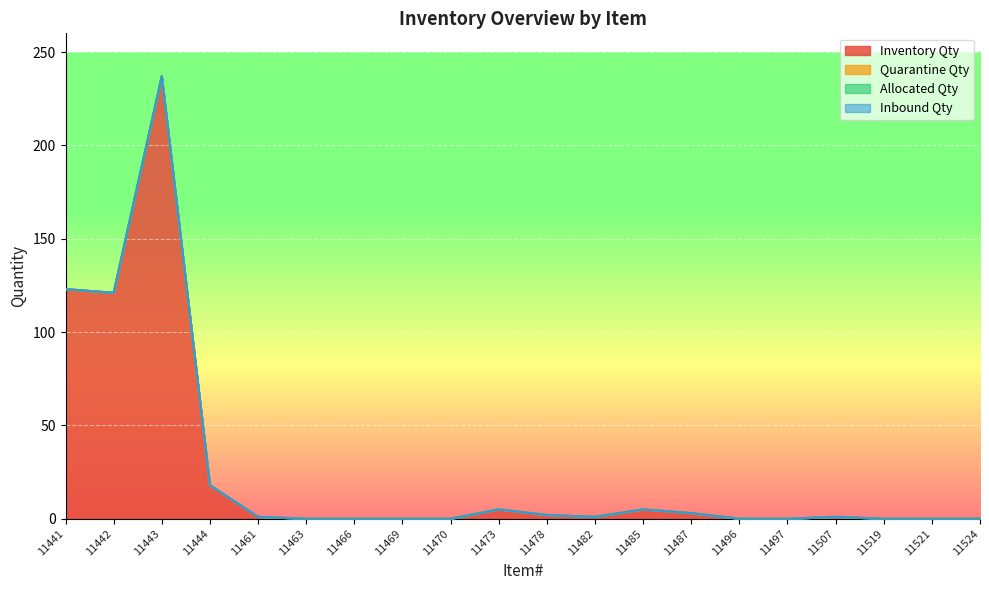

What is the total value across all series at 11461?

1